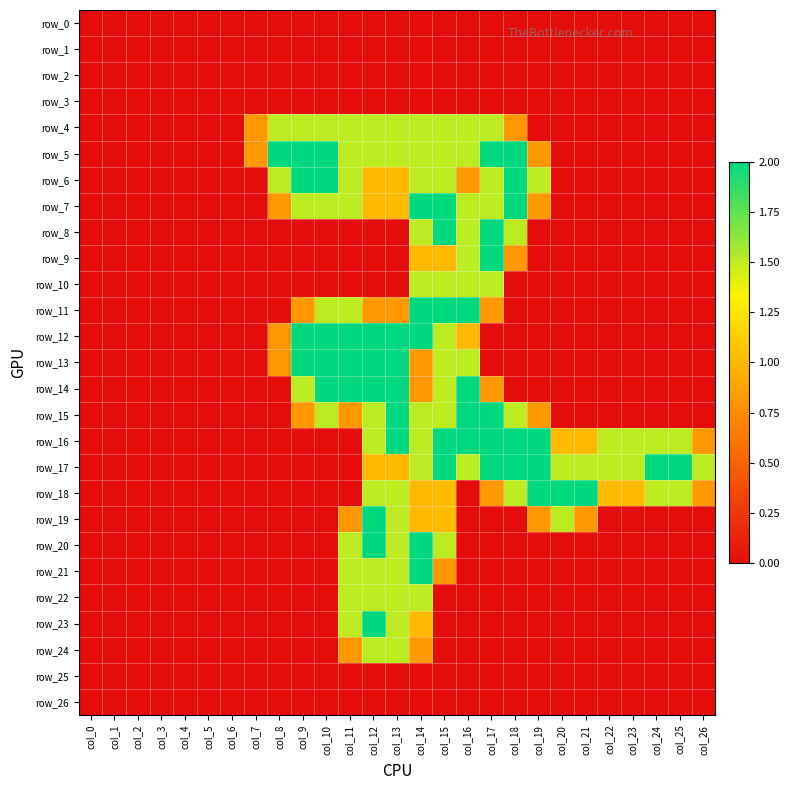

Which series has the largest total across all categories?

row_17